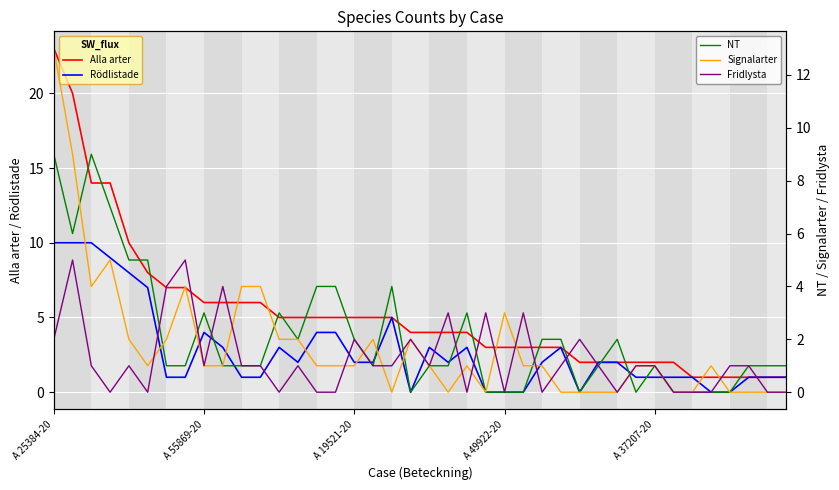

What is the label of the 34th point from the right?

6